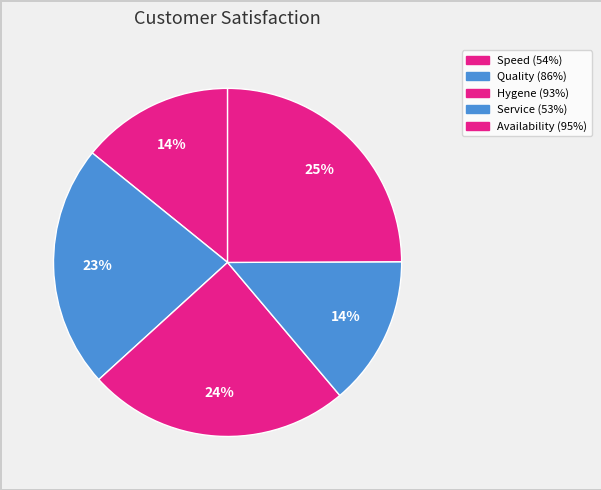

How many slices are in this pie chart?

5